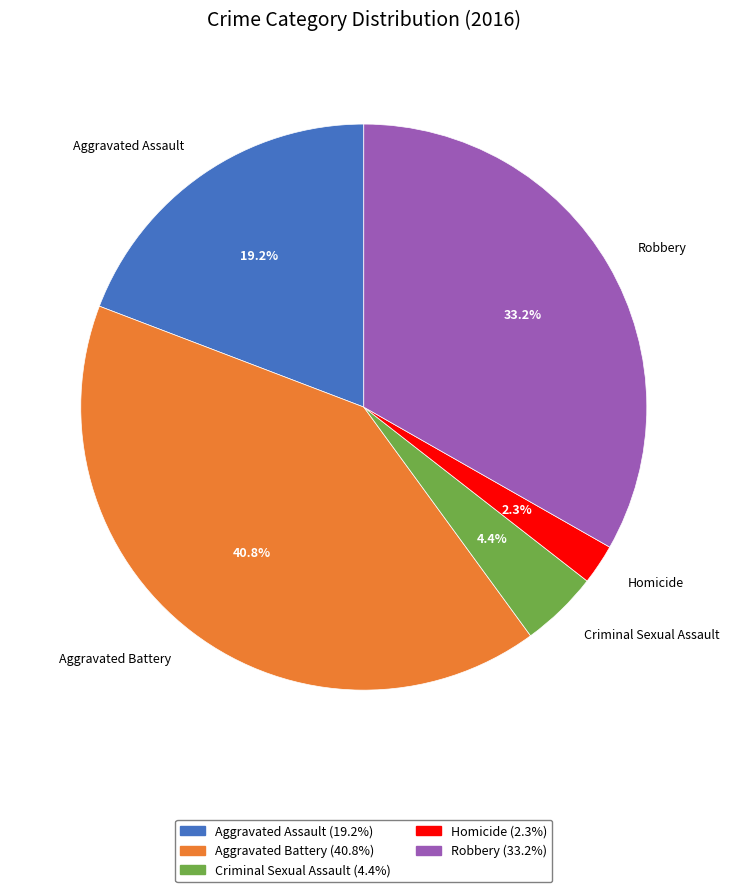

Which category has the smallest portion of the pie?

Homicide